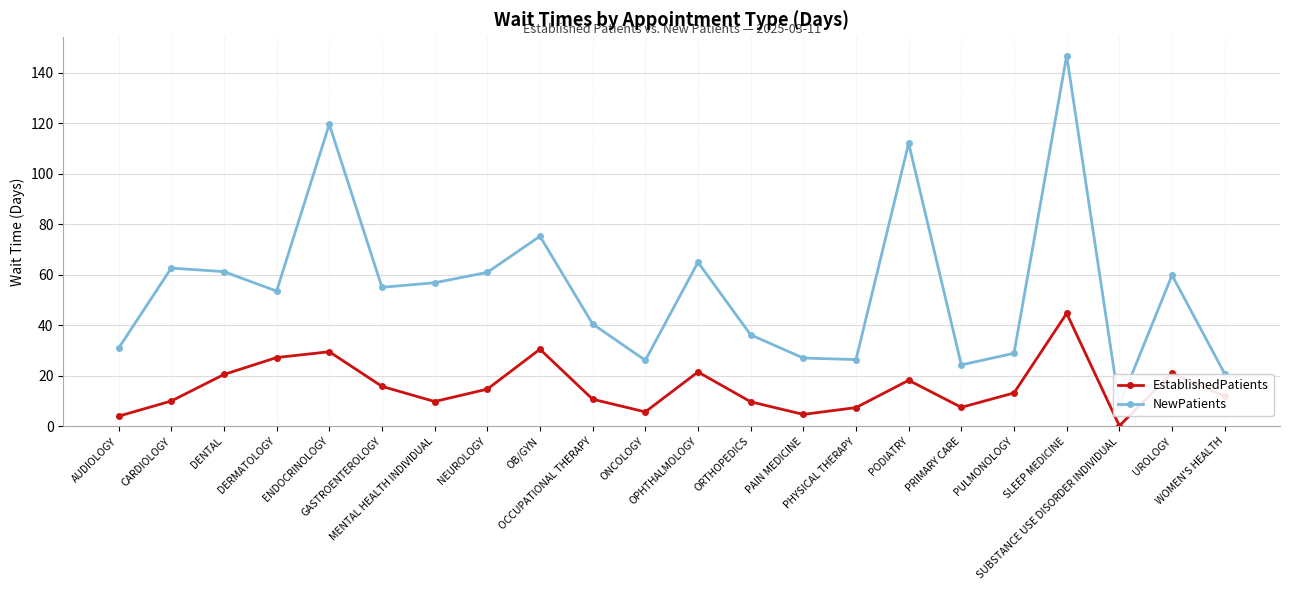

At which label does NewPatients reach its peak?

SLEEP MEDICINE